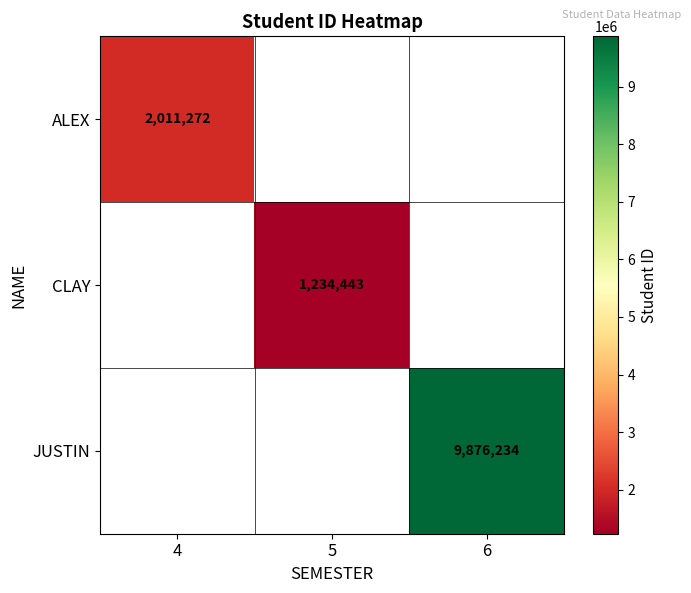

Is the value of CLAY at 5 greater than the value of JUSTIN at 6?

No